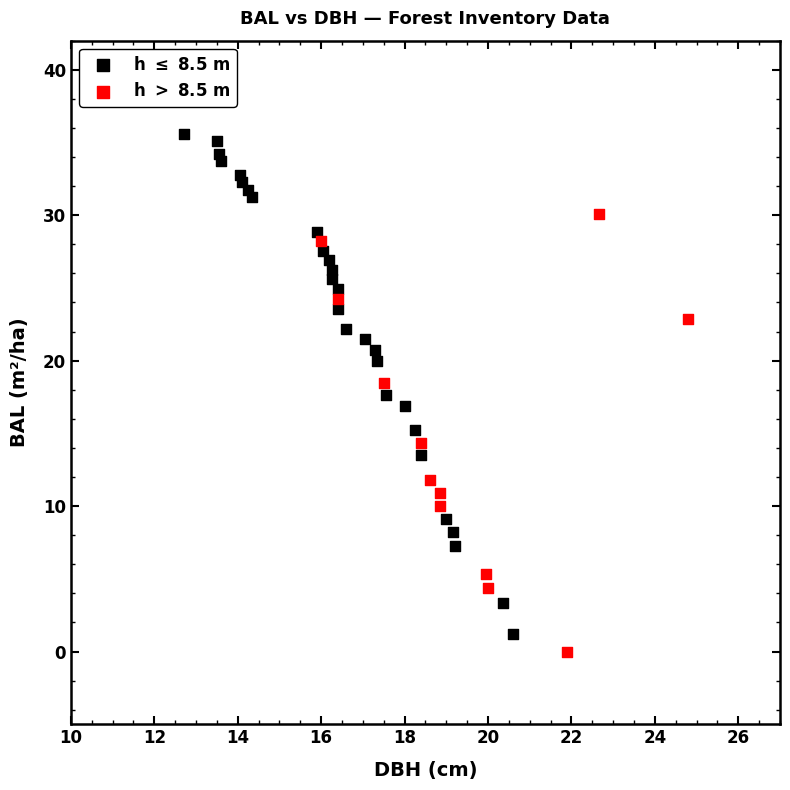

What are all the series names shown in the legend?

h $\leq$ 8.5 m, h $>$ 8.5 m